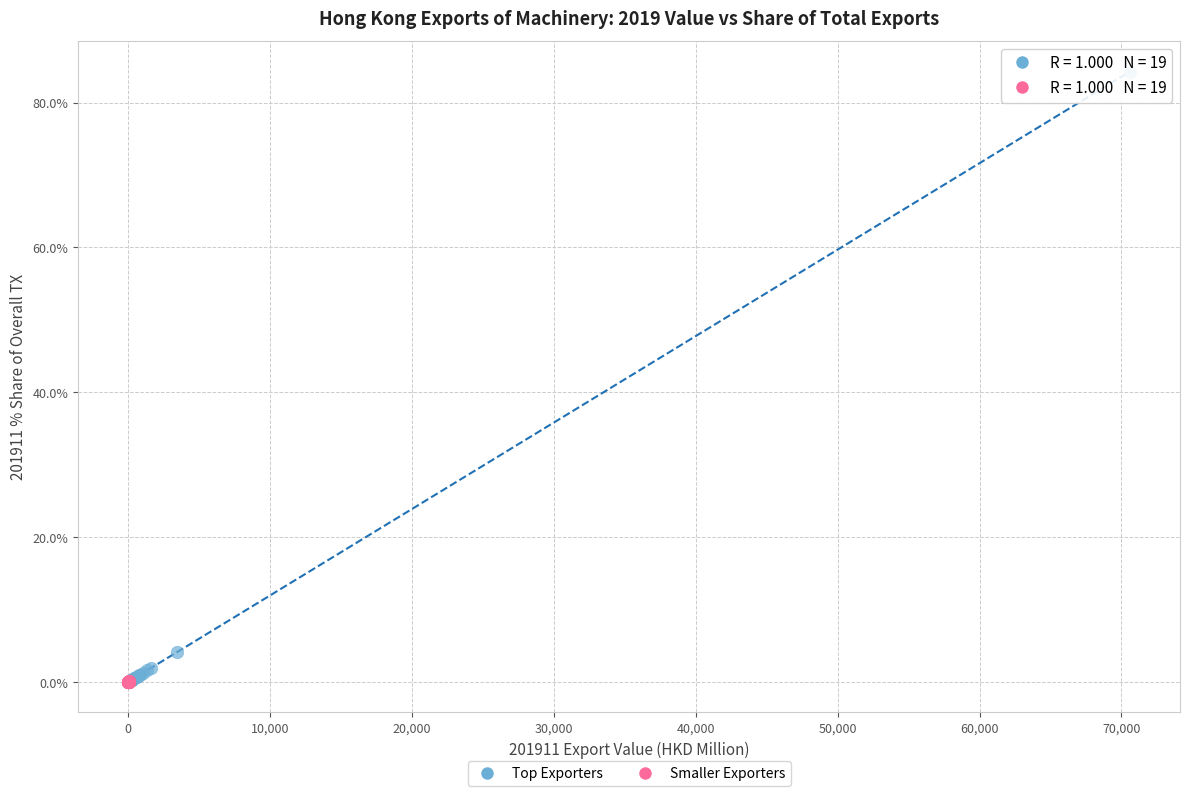

Which series contains the highest Y value?

Top Exporters